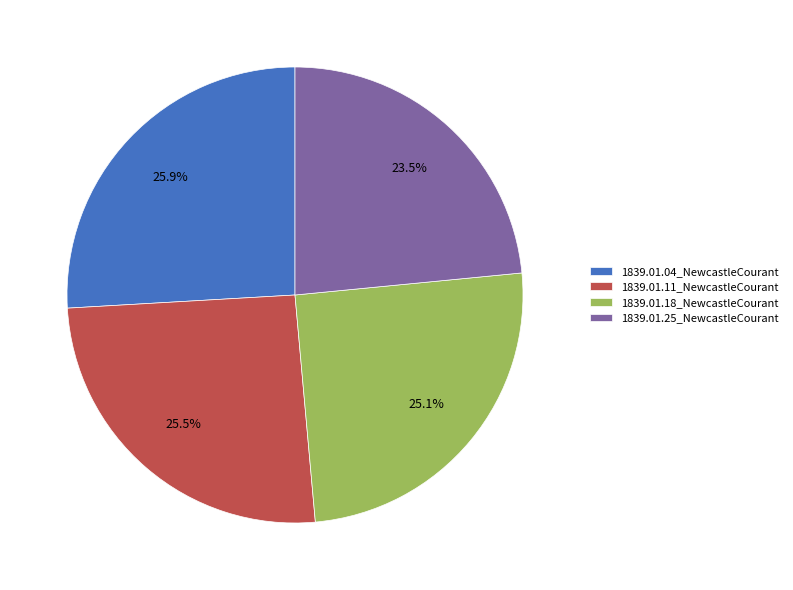

What is the smallest slice in the pie chart?

1839.01.25_NewcastleCourant